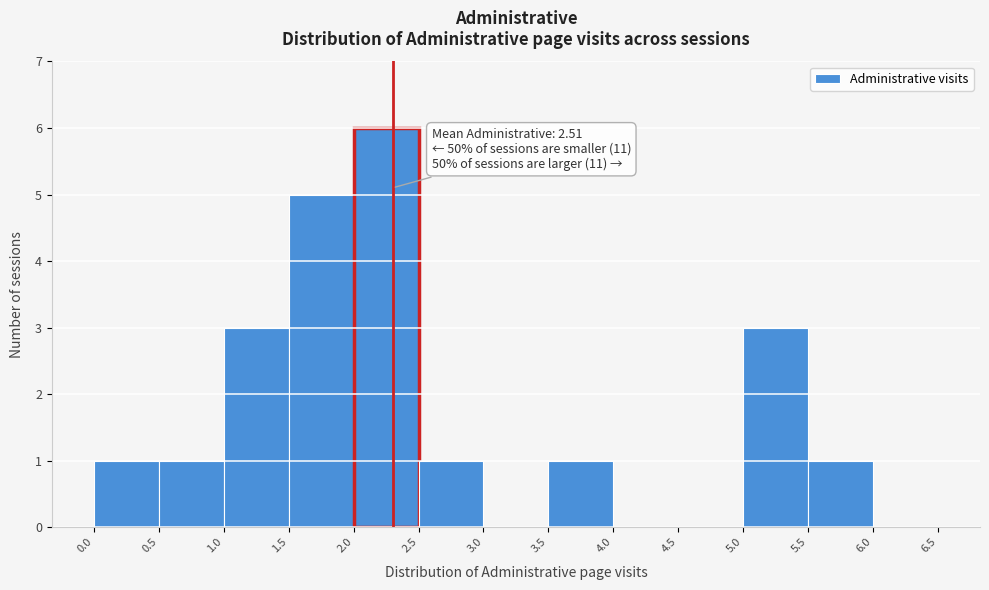

Which range on the x-axis has the tallest bar?

2.0 to 2.5